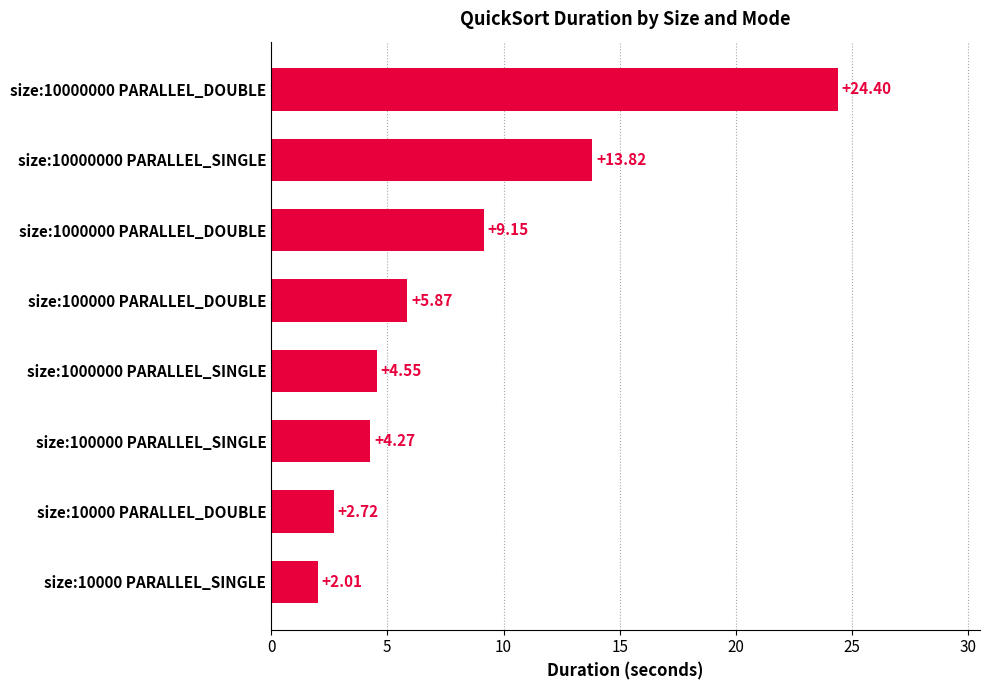

List the labels in order of value, largest first.

size:10000000 PARALLEL_DOUBLE, size:10000000 PARALLEL_SINGLE, size:1000000 PARALLEL_DOUBLE, size:100000 PARALLEL_DOUBLE, size:1000000 PARALLEL_SINGLE, size:100000 PARALLEL_SINGLE, size:10000 PARALLEL_DOUBLE, size:10000 PARALLEL_SINGLE